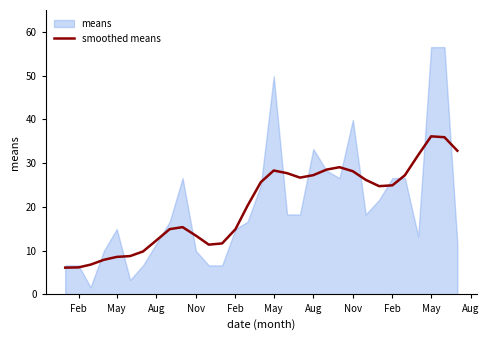

Approximately how many times larger is the value at Feb compared to May?

2.9